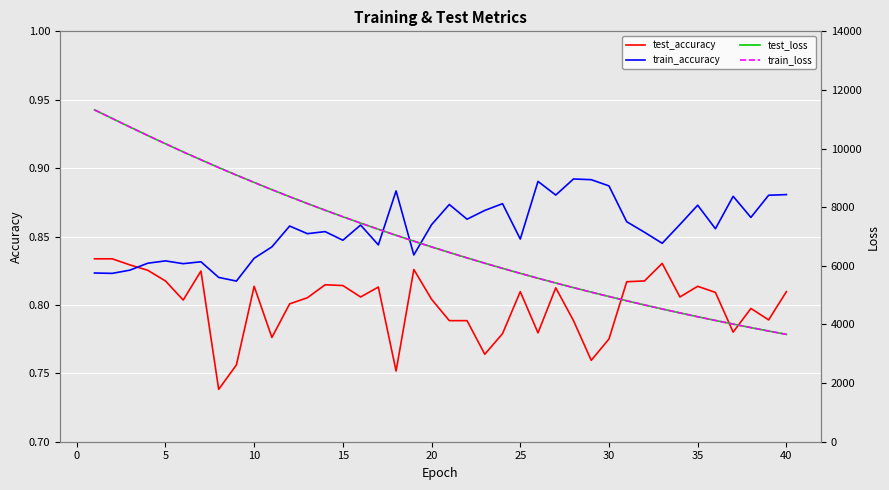

After their last crossing, which series has the higher values: train_accuracy or test_accuracy?

train_accuracy